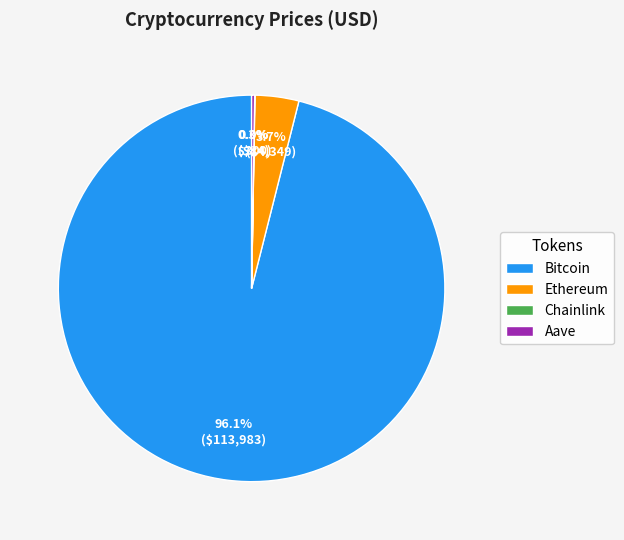

What percentage do Bitcoin and Ethereum together represent?

99.7%